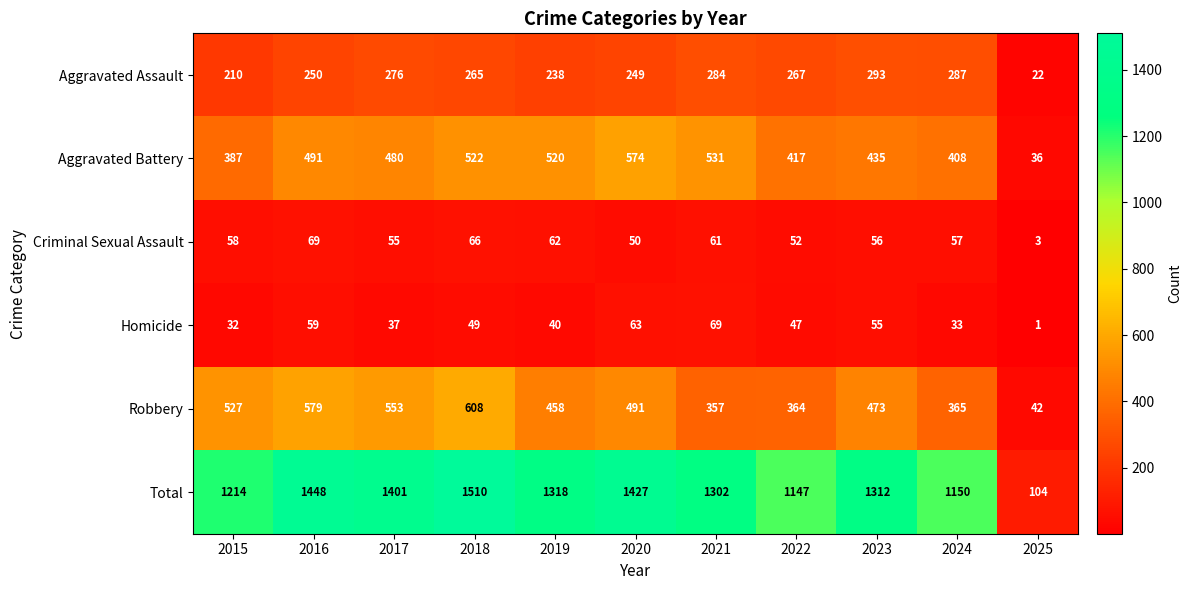

At which label does Aggravated Assault reach its peak?

2023